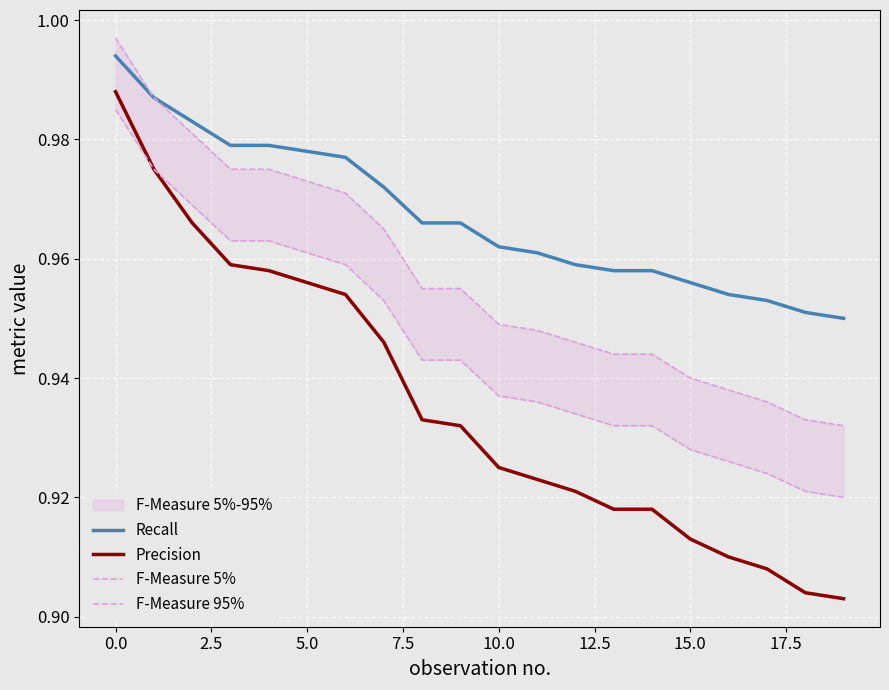

True or false: Recall and F-Measure 95% intersect in this chart.

False